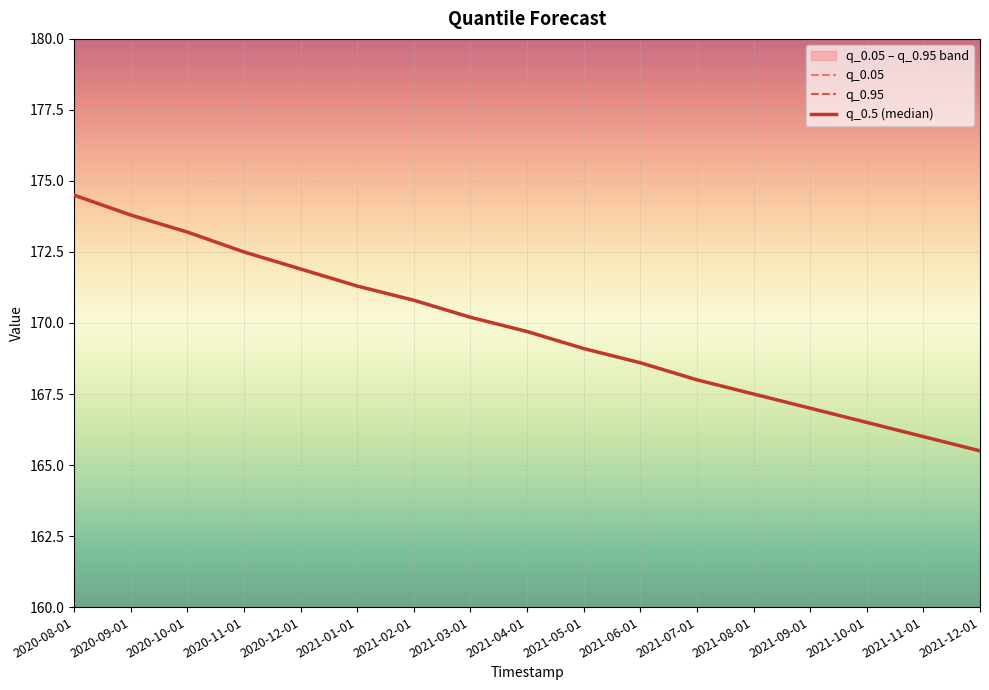

What is the value of the q_0.95 point at the 16th from the left?

166.0